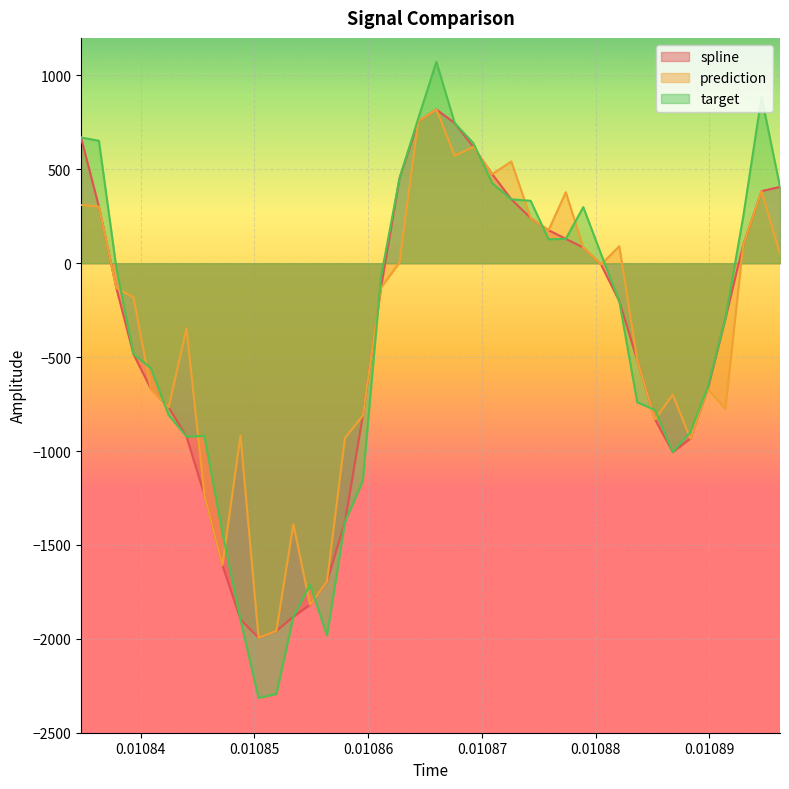

Which series ends up on top after the final intersection of target and spline?

target